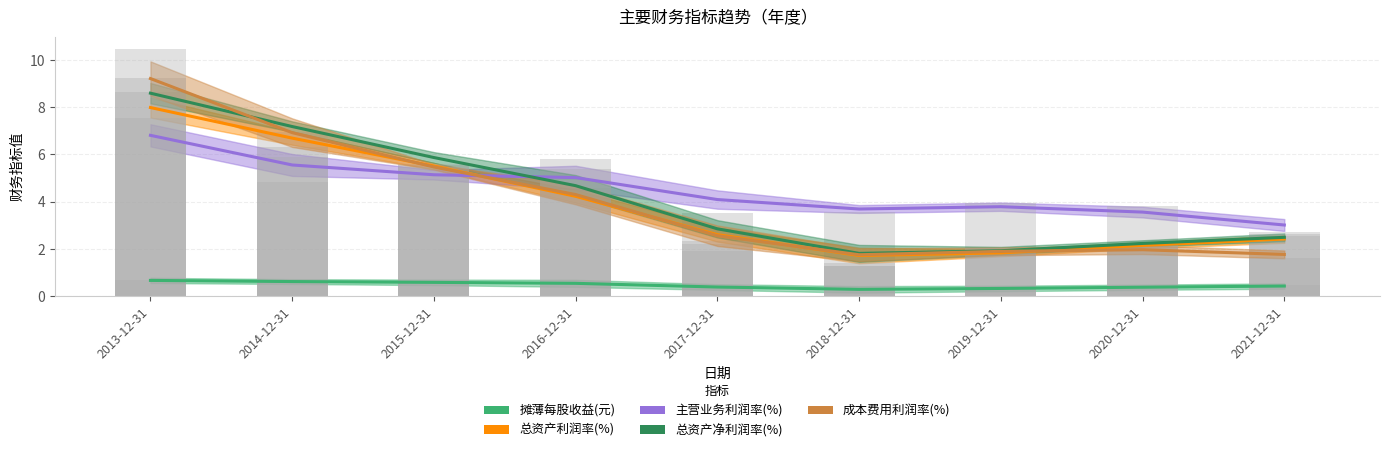

True or false: 总资产利润率(%) has a value of 1.0 at 2018-12-31.

False